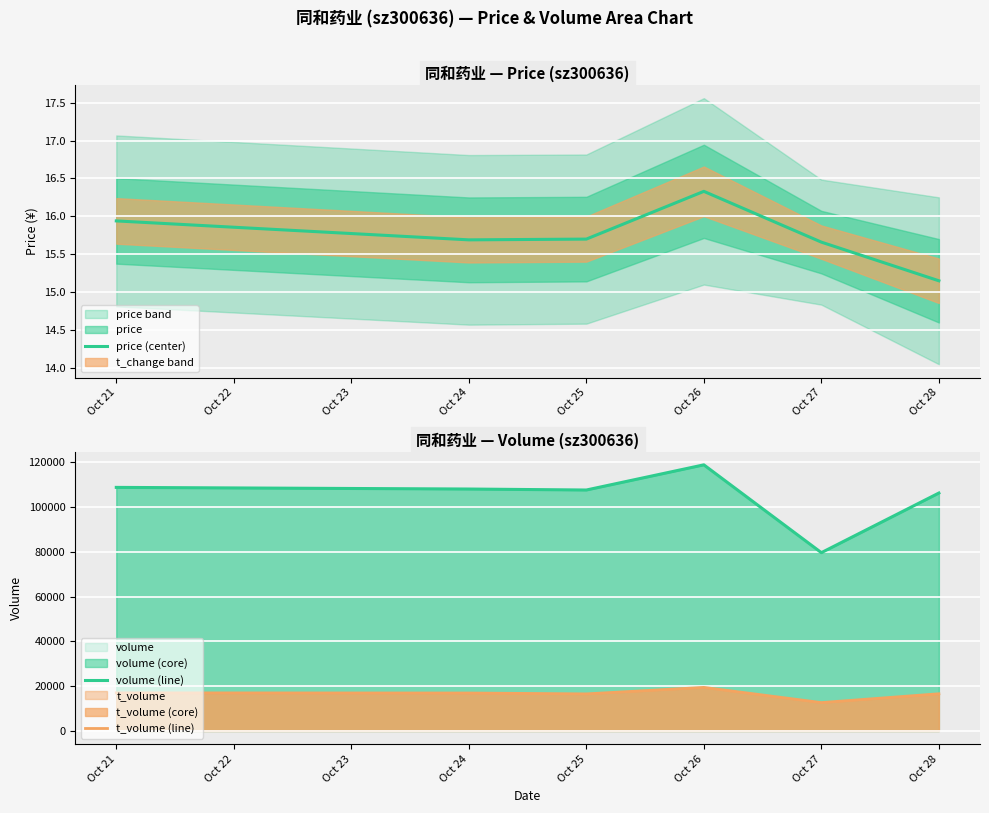

What is the lowest value of the volume (line) series?

79639